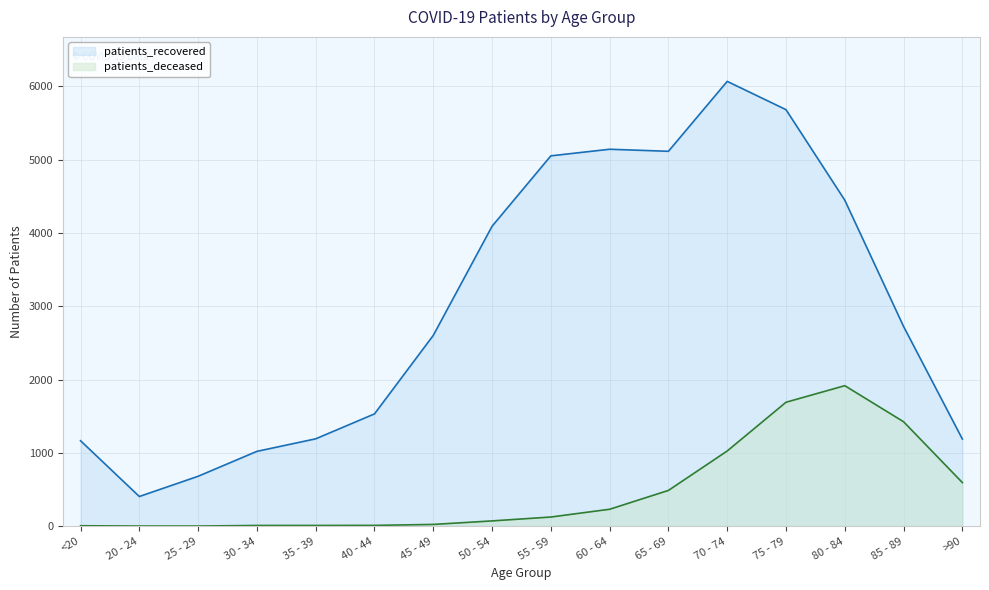

At which category is the sum across all series the highest?

75 - 79